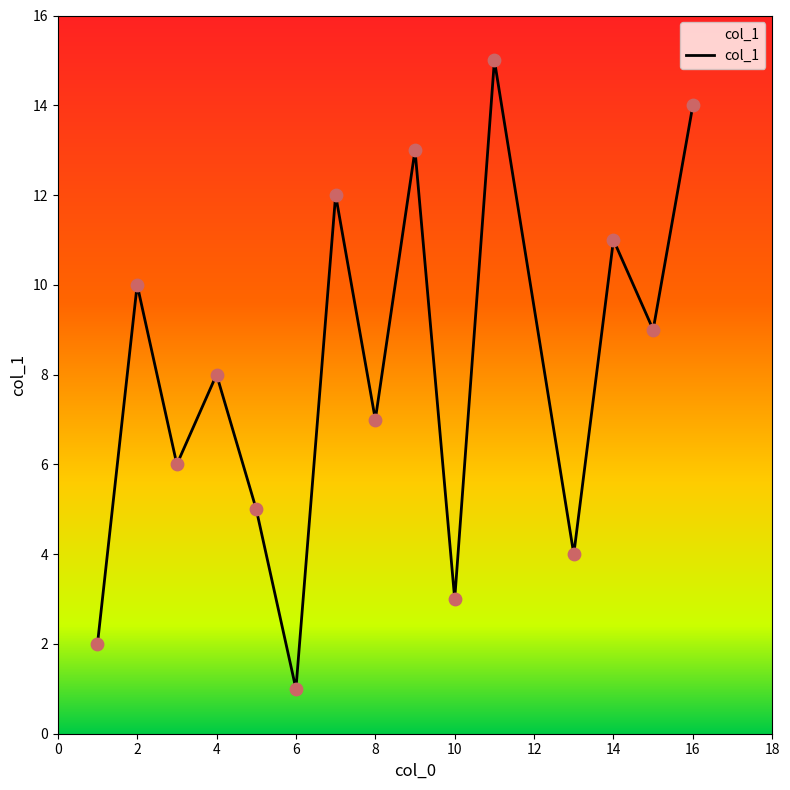

What is the maximum value shown in the chart?

15